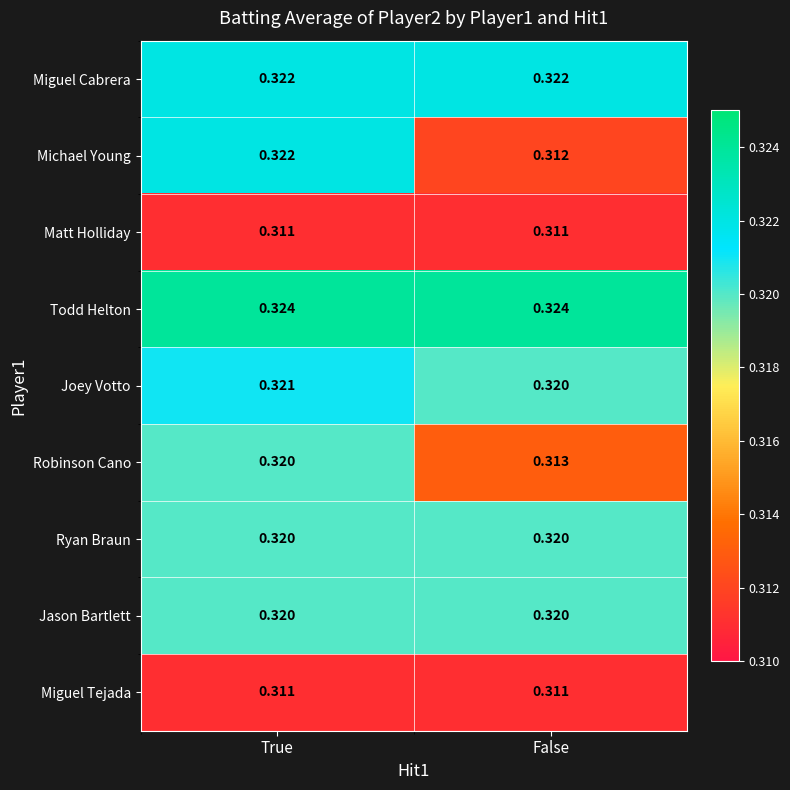

Is the value of Matt Holliday at True greater than the value of Ryan Braun at False?

No